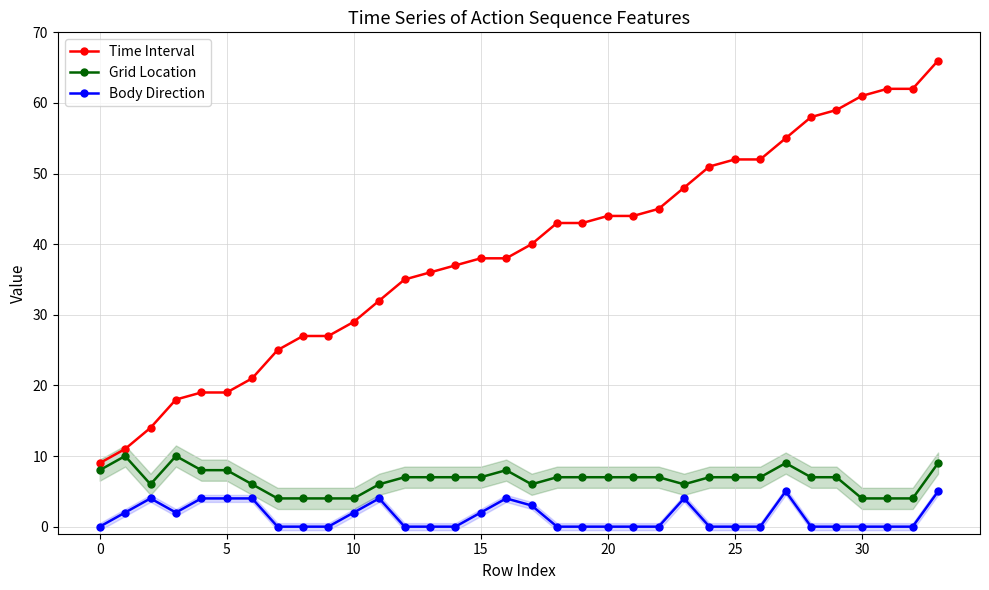

True or false: Grid Location and Body Direction intersect in this chart.

False